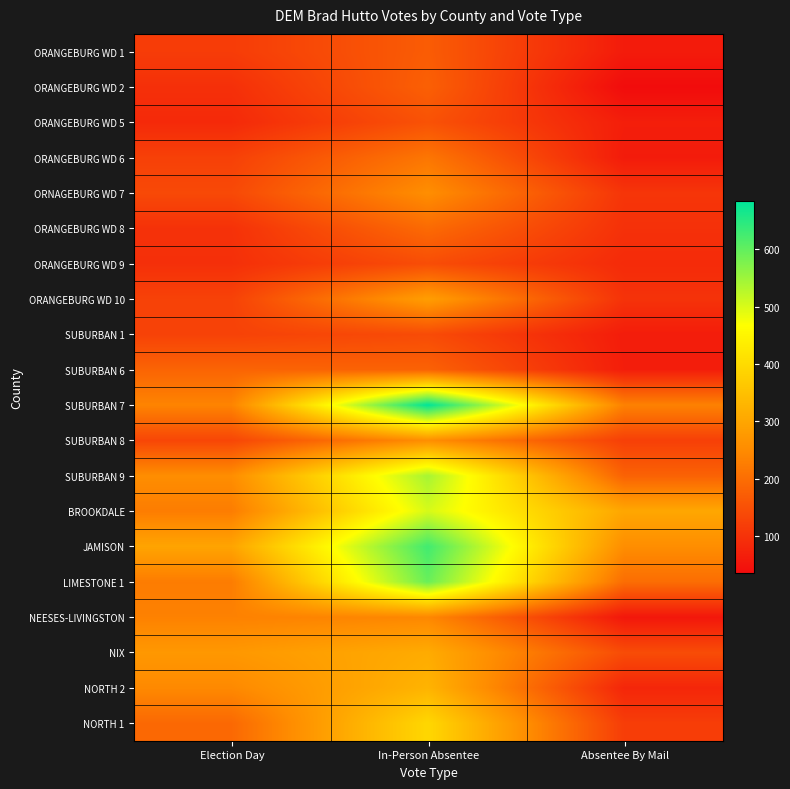

What is the maximum value shown in the chart?

683